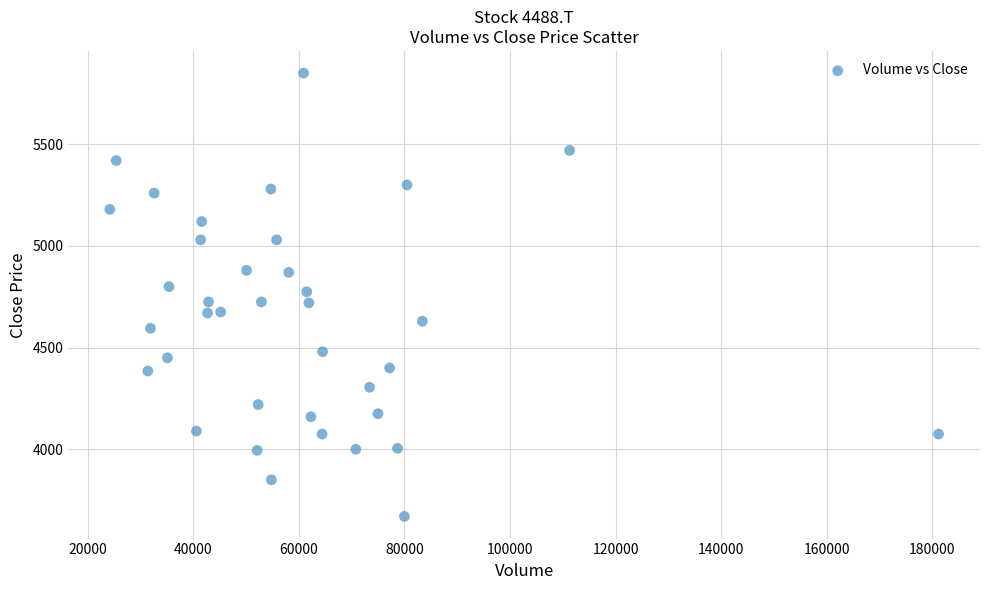

What is the range of X values (max minus min)?

157000